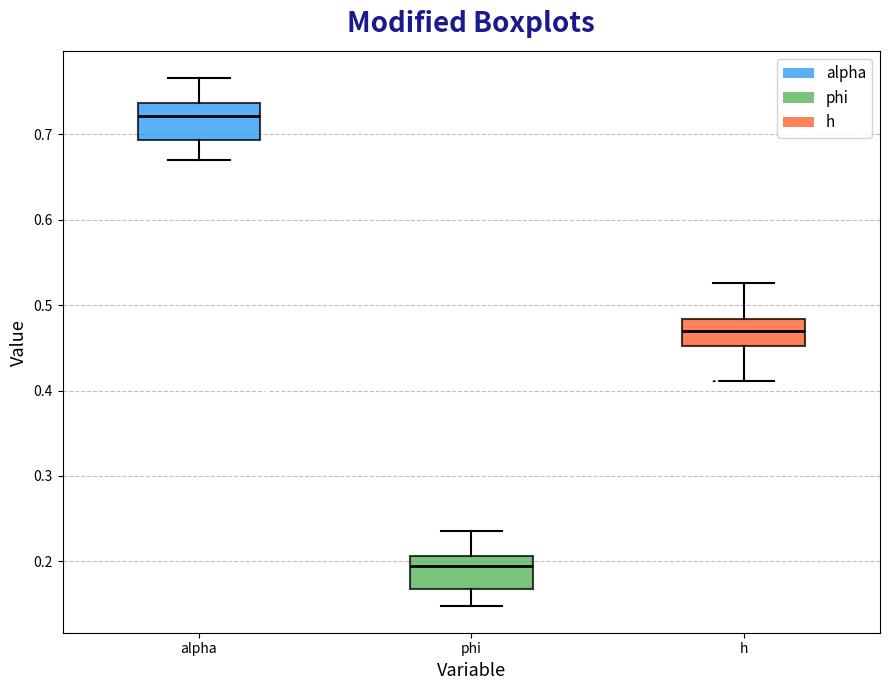

Where does the median line of the box for h sit on the y-axis? The values are not printed on the chart, so give them approximately, as read against the axis.

0.47